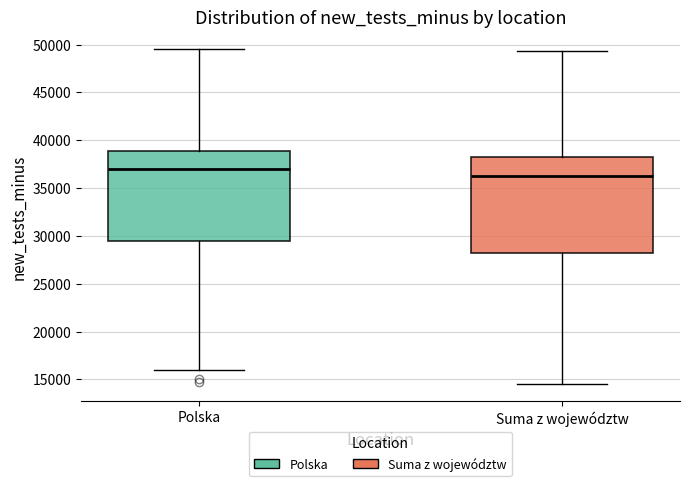

Reading left to right, read every box against the y-axis: the position of its median line, the range the box covers, and the ends of its whiskers. The values are not printed on the chart, so give them approximately, as read against the axis.

Polska: median 37000, box 29500 to 39000, whiskers 16000 to 49500
Suma z województw: median 36000, box 28000 to 38000, whiskers 14500 to 49500